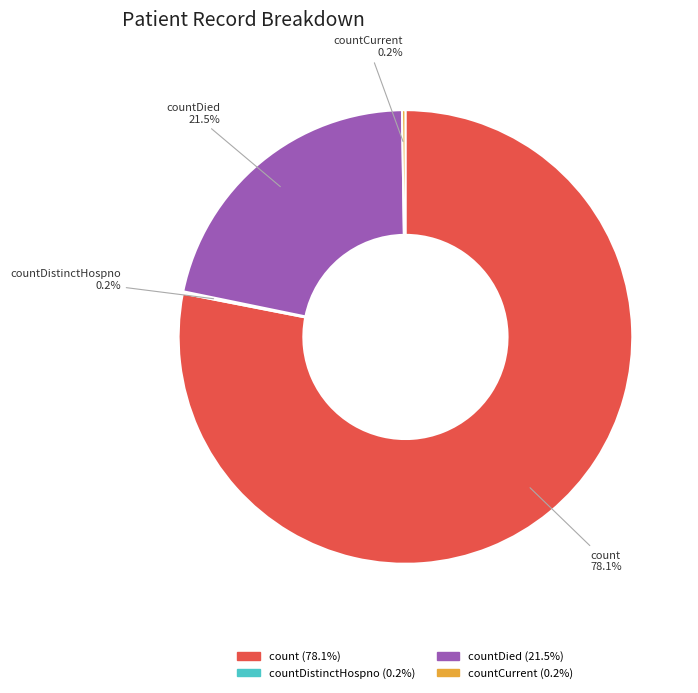

Is there any slice that represents more than half of the pie?

Yes